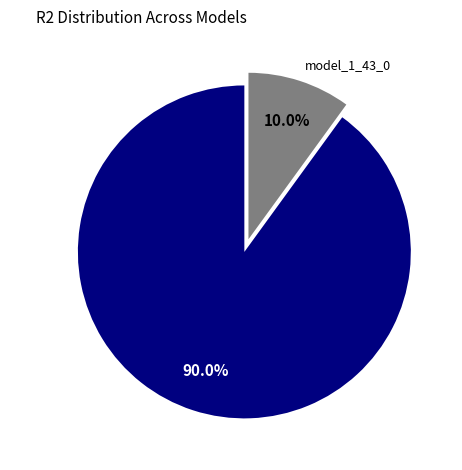

What is the total percentage of model_1_43_0 and model_1_43_1 to _9?

100.0%